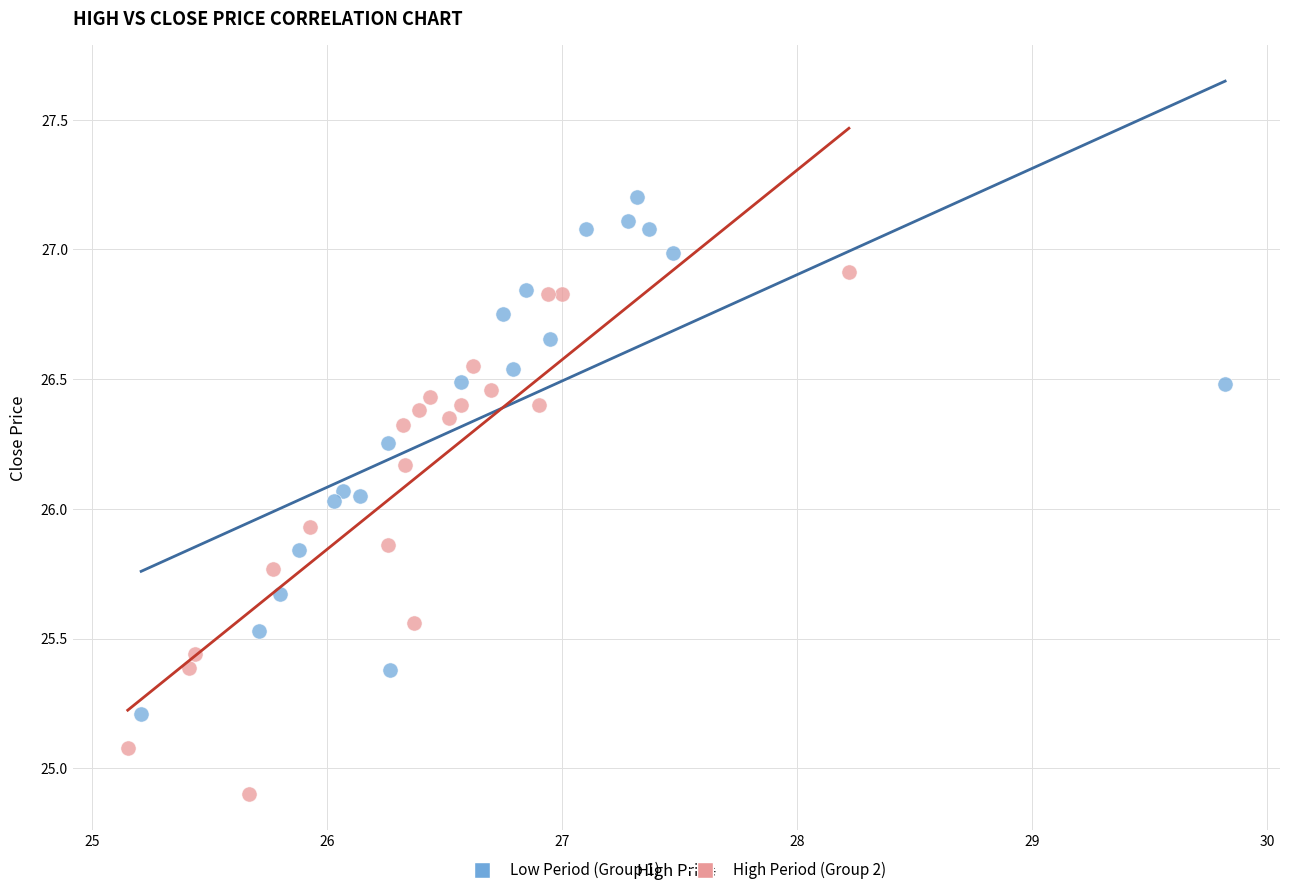

Which series contains the lowest Y value?

High Period (Group 2)